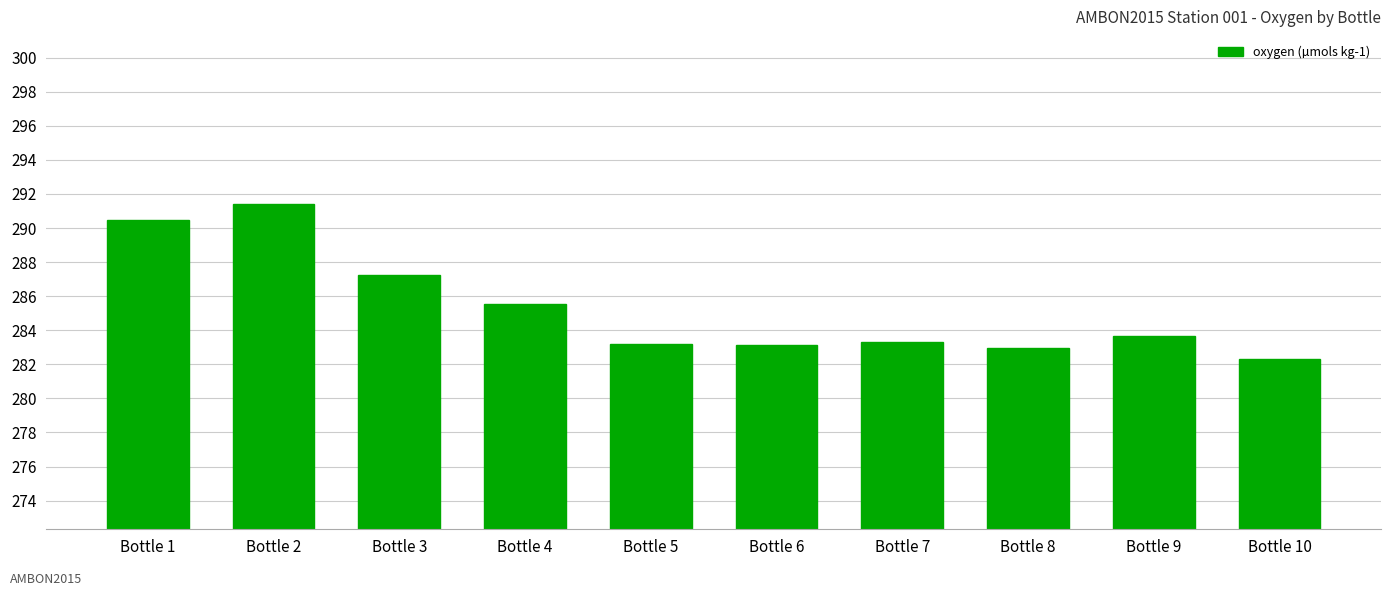

Are the bars horizontal?

No